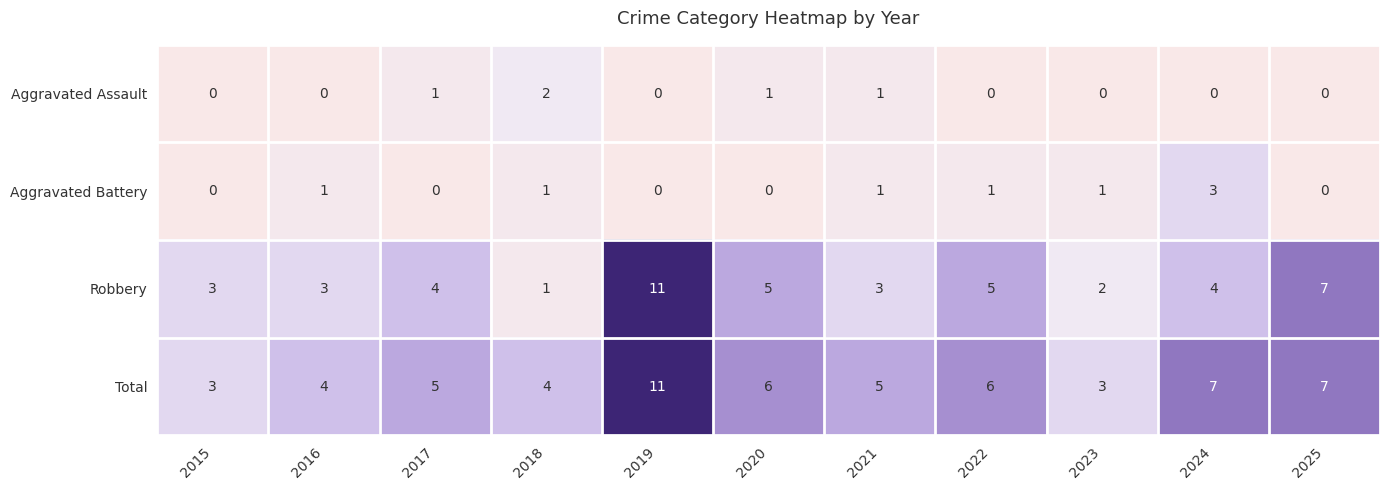

At which category is the sum across all series the highest?

2019